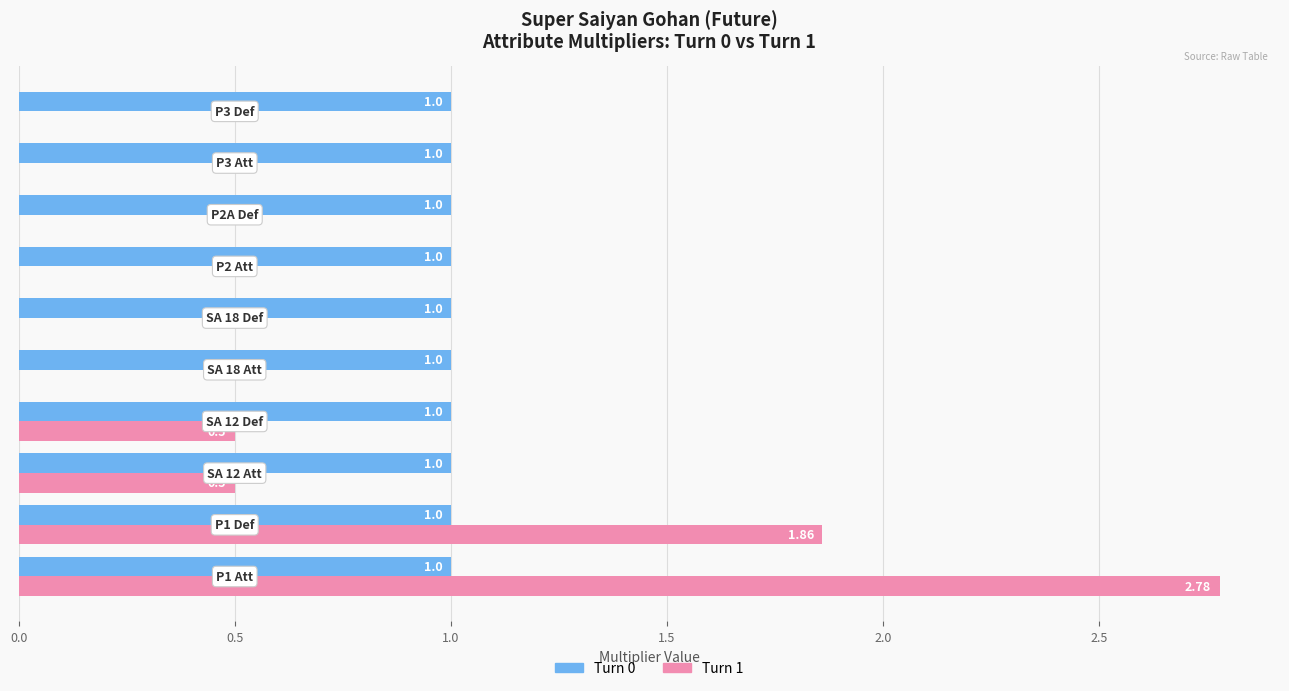

Which series has the largest total across all categories?

Turn 0